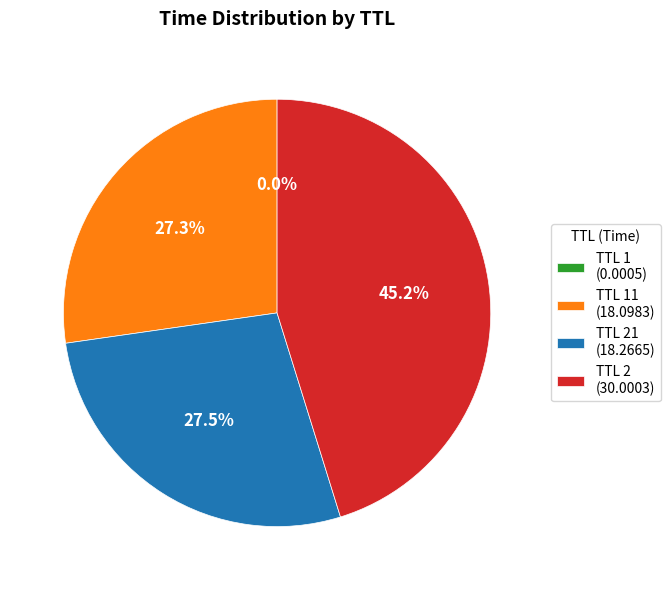

What percentage is NOT represented by TTL 21 (18.2665)?

72.5%